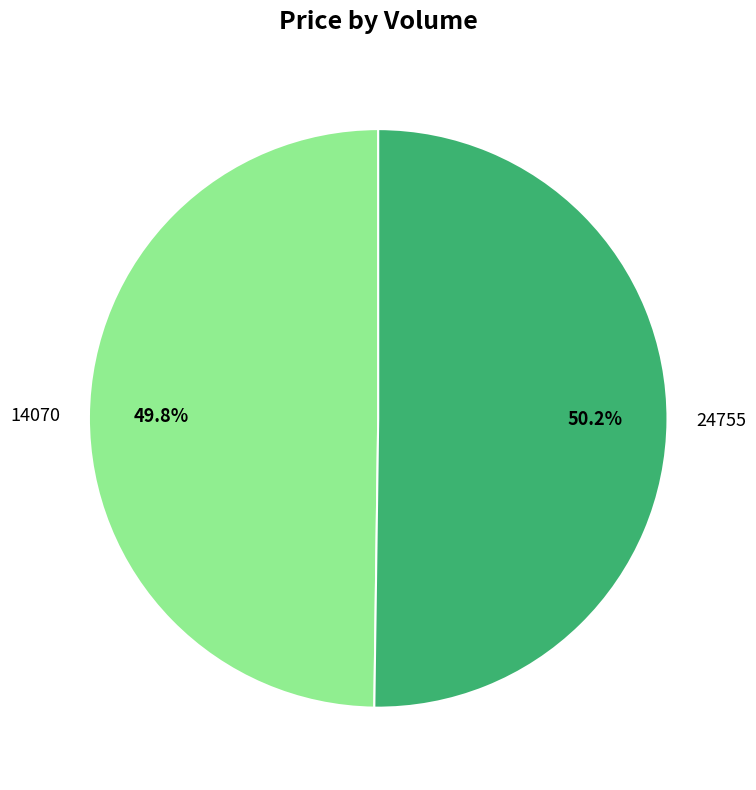

How many segments does this pie chart have?

2